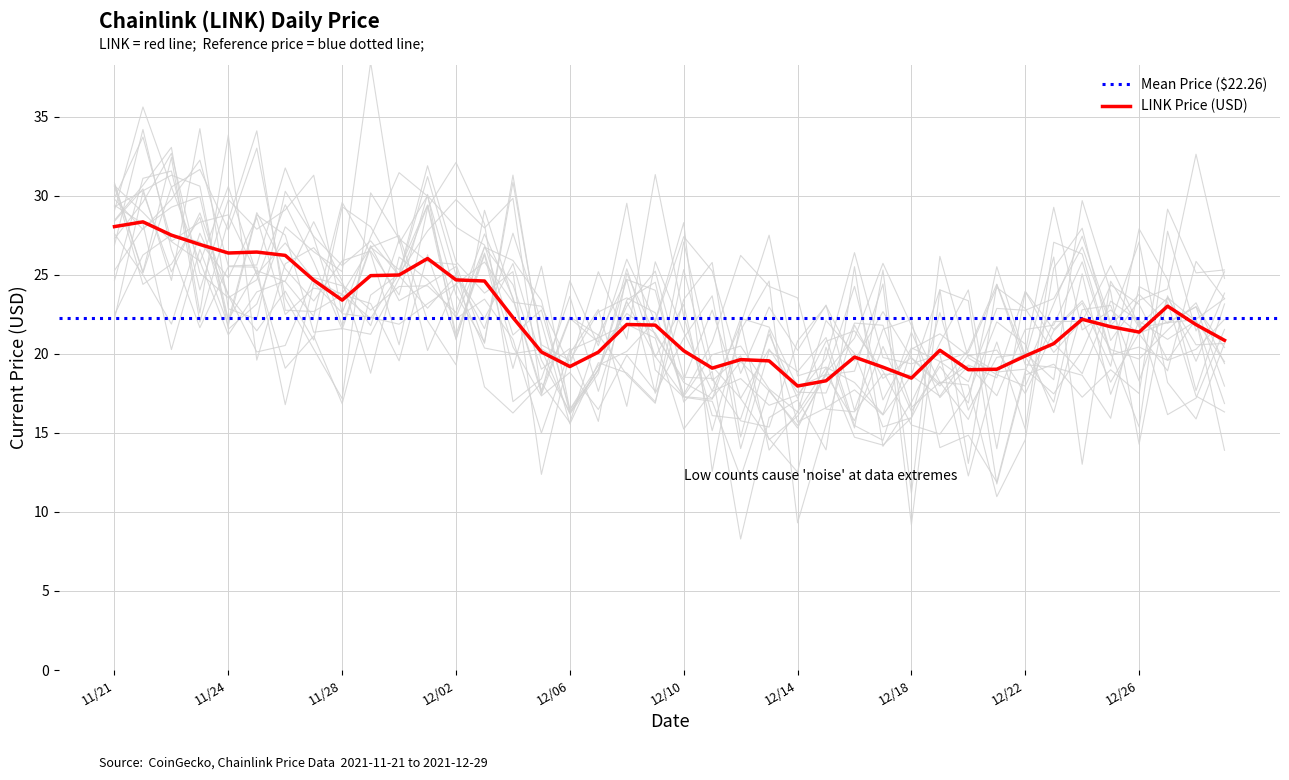

What is the change in value from 12/04 to 12/18?

-3.8